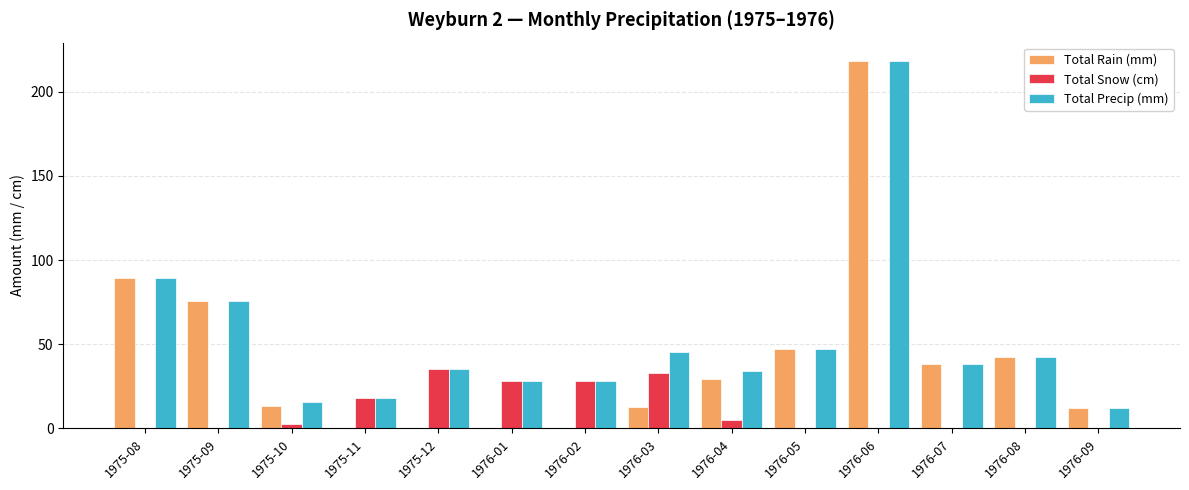

Which category has the highest value across all series?

1976-06